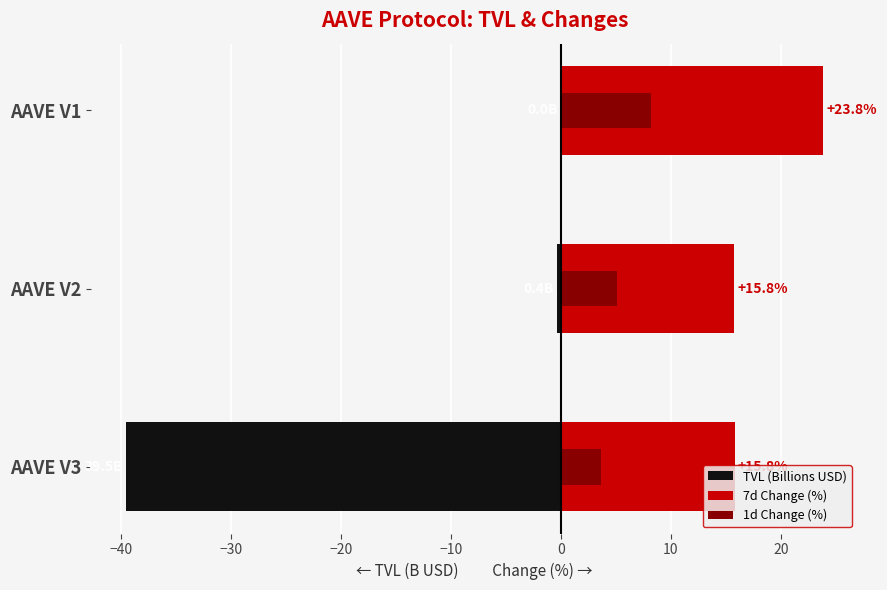

Reading left to right, list all the values displayed in this chart.

TVL (Billions USD): -39.5	-0.4	-0.0
7d Change (%): 15.8	15.8	23.8
1d Change (%): 3.7	5.1	8.2